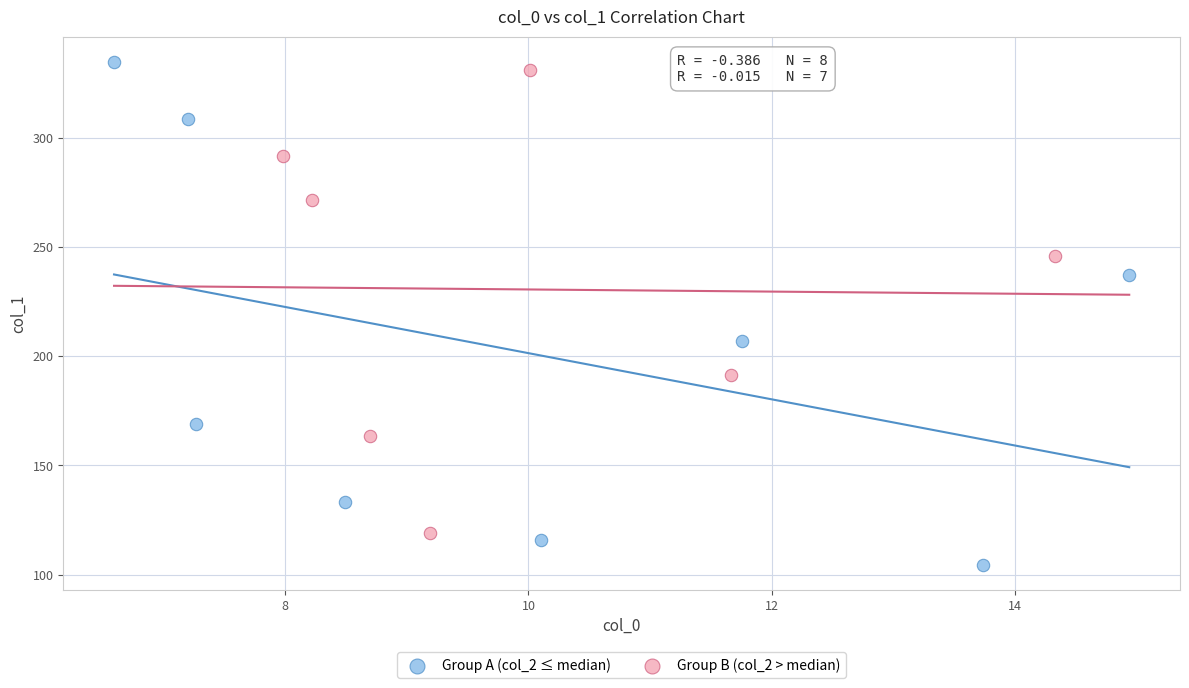

Which series reaches the minimum Y coordinate?

Group A (col_2 ≤ median)